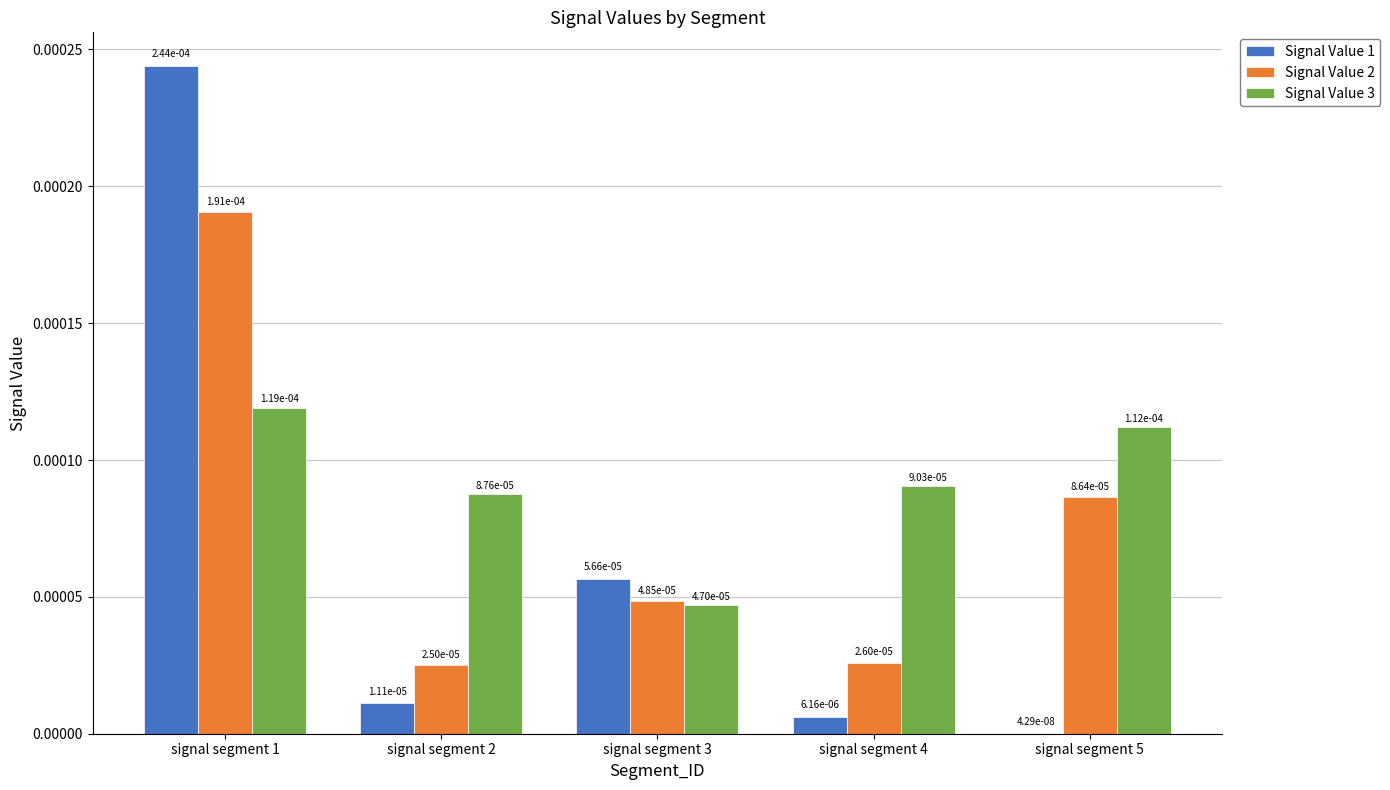

What are all the series names shown in the legend?

Signal Value 1, Signal Value 2, Signal Value 3